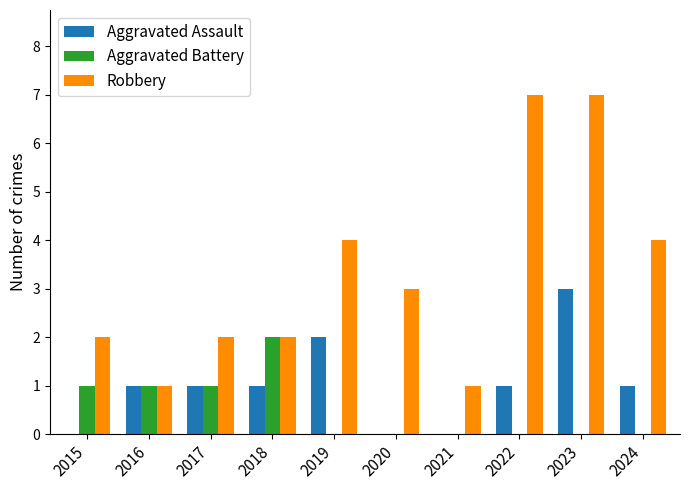

At which category is the sum across all series the highest?

2023